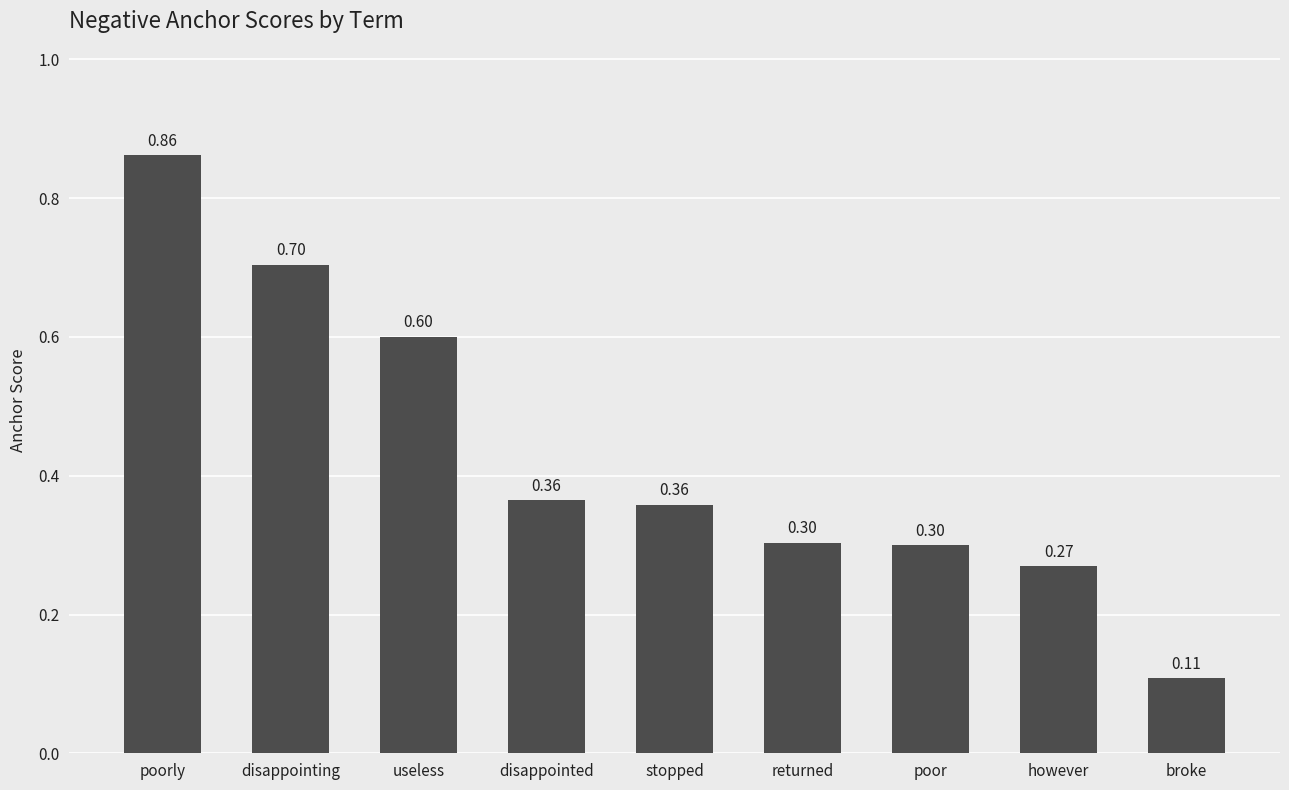

What is the difference between the maximum and minimum values?

0.8